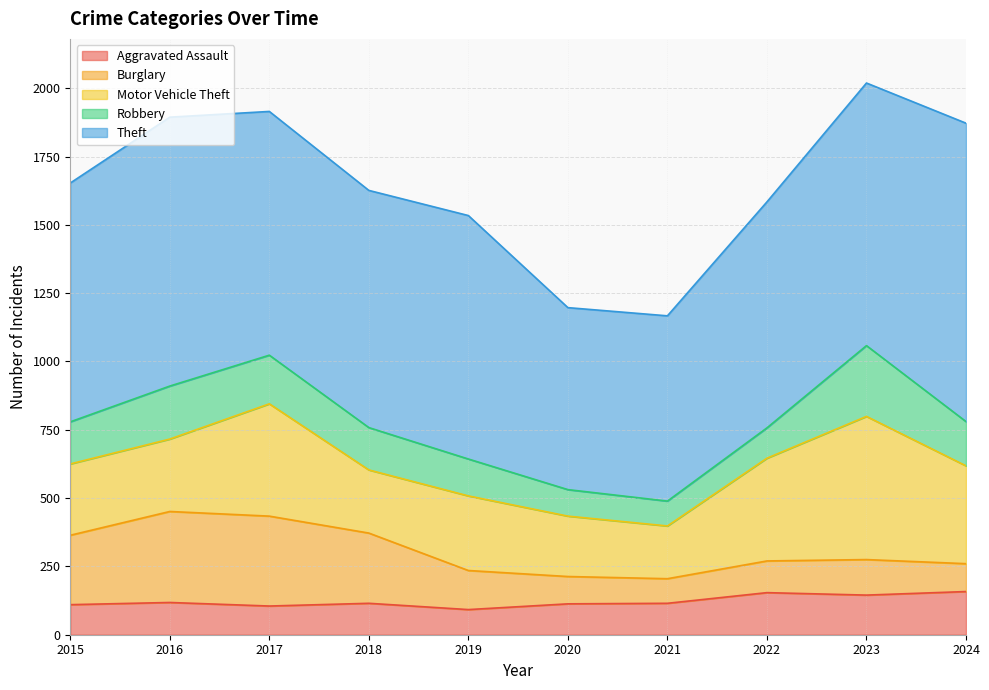

What is the spread (max minus min) of values at 2020?

569